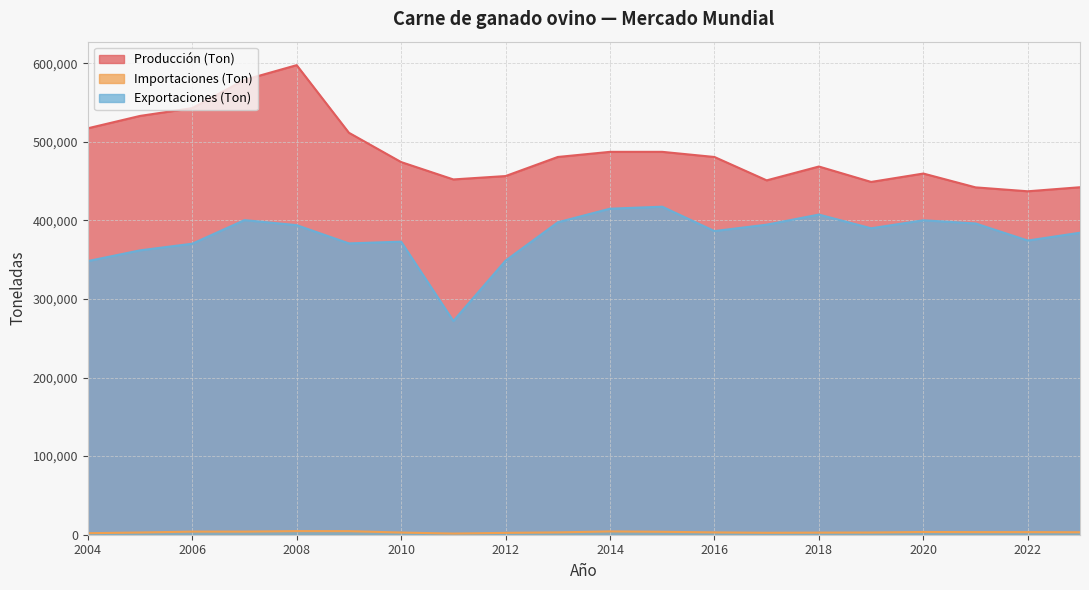

How many interior local peaks does the Producción (Ton) series have?

4